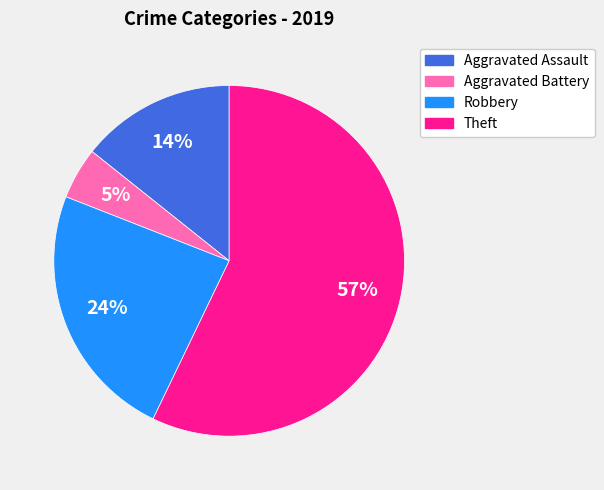

Which has a higher value, Aggravated Battery or Theft?

Theft